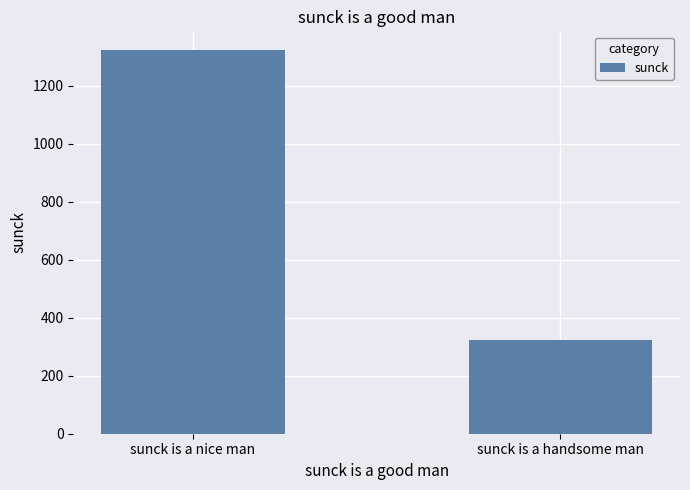

Count the values in the range 324 to 1321.

2